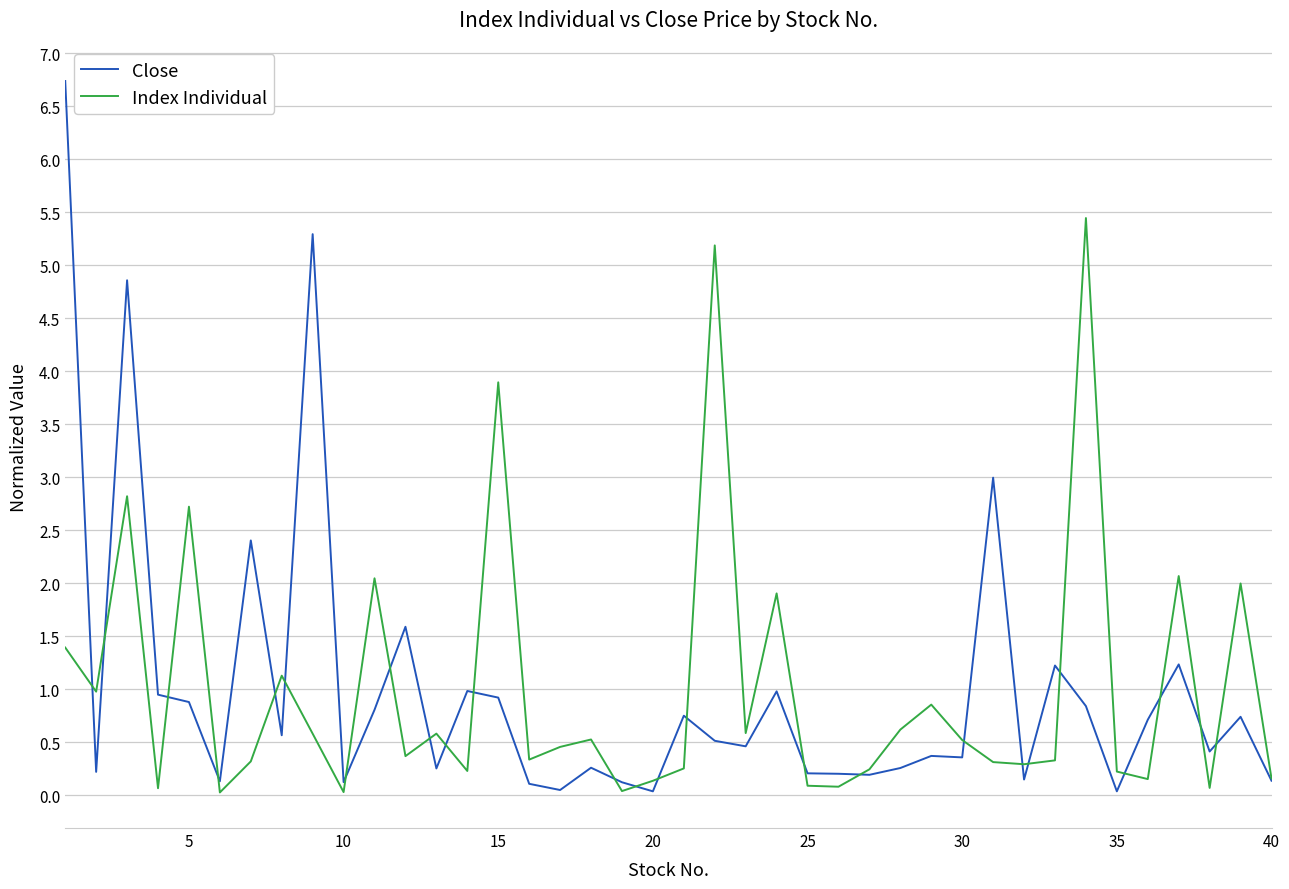

Rank the series by their maximum value, from lowest to highest.

Index Individual, Close